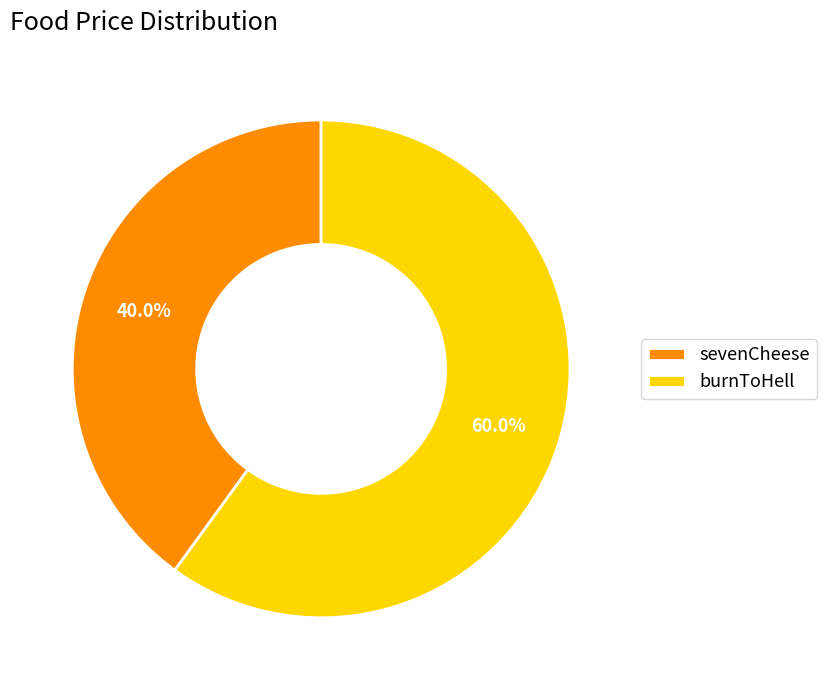

The sevenCheese slice represents 40% of the pie. True or false?

True